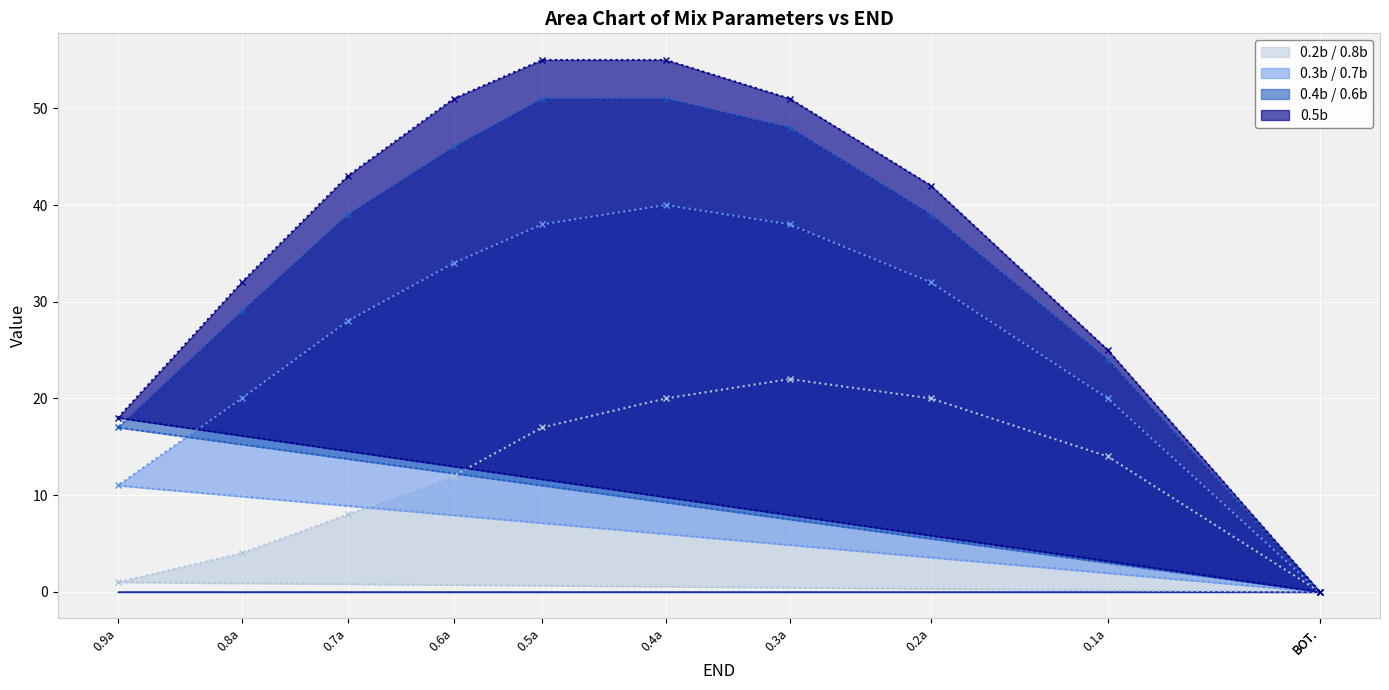

At how many categories does at least one series exceed 40?

6